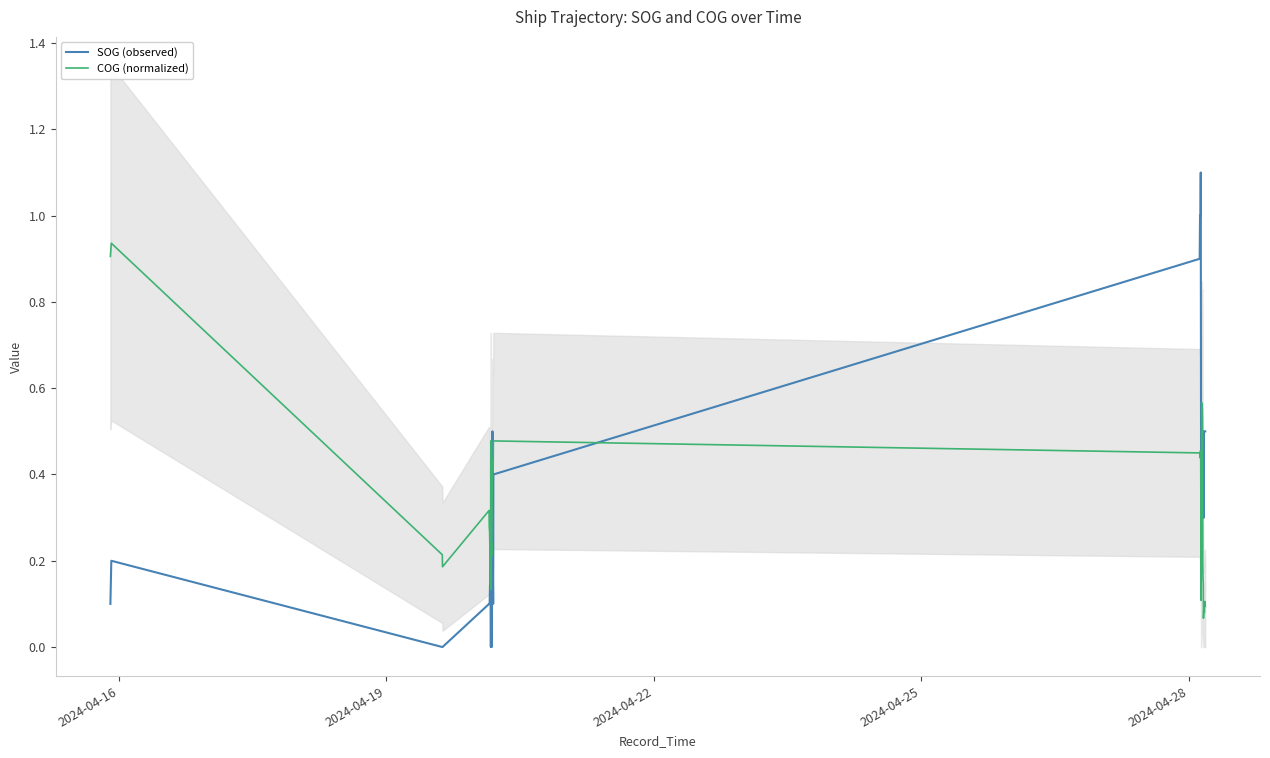

How many times do COG (normalized) and SOG (observed) cross each other?

7